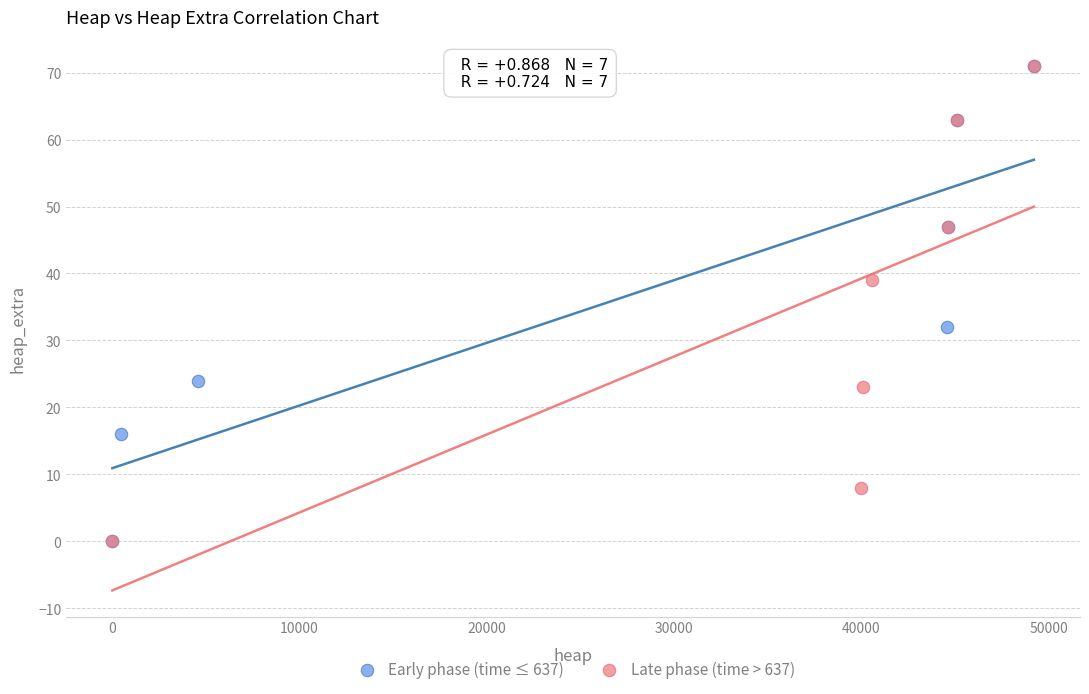

What are all the series names shown in the legend?

Early phase (time ≤ 637), Late phase (time > 637)